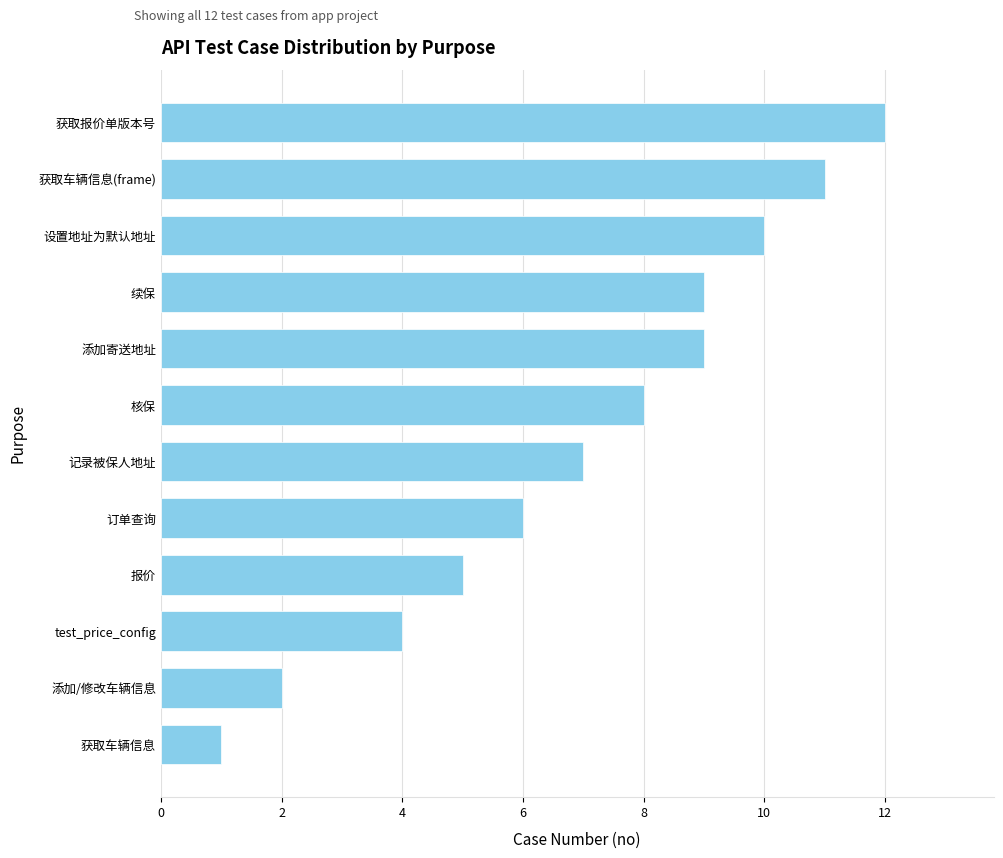

What position from the bottom is 核保?

7